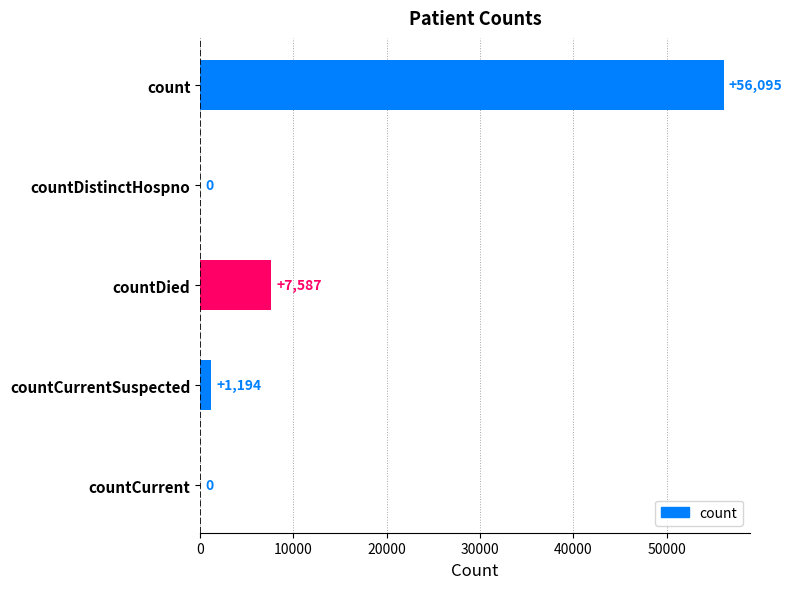

Which category has the highest value across all series?

count